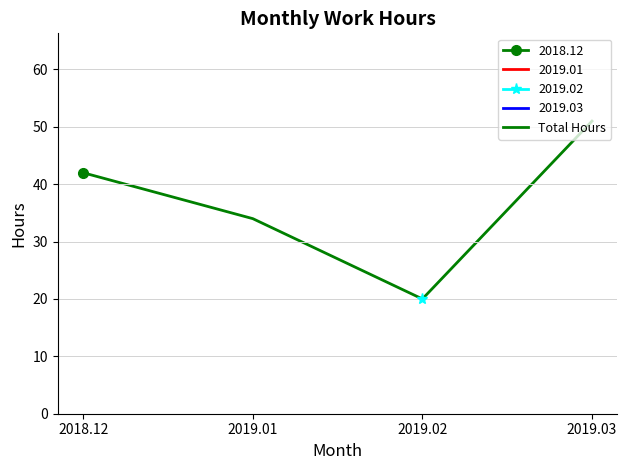

What is the value of the 2nd point from the left?

34